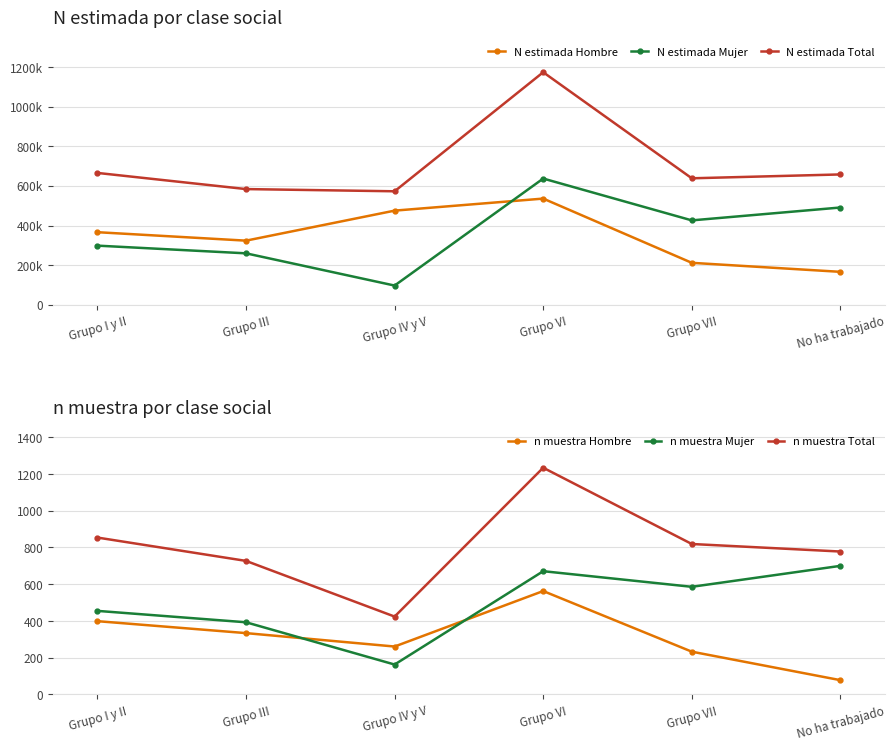

Is it true that N estimada Hombre equals 703536 at Grupo VI?

False